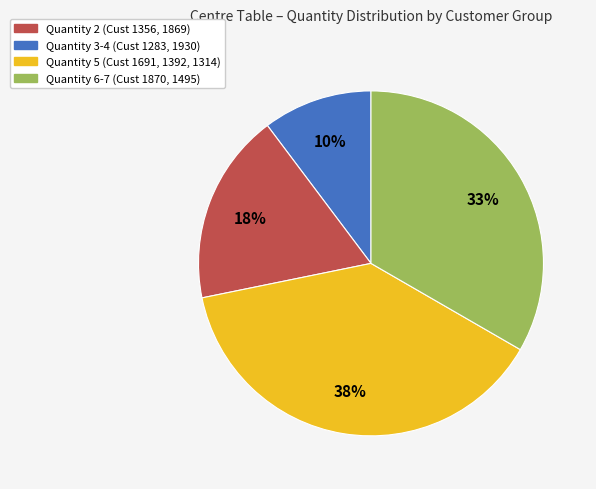

To the nearest percent, what is the average slice percentage?

25%